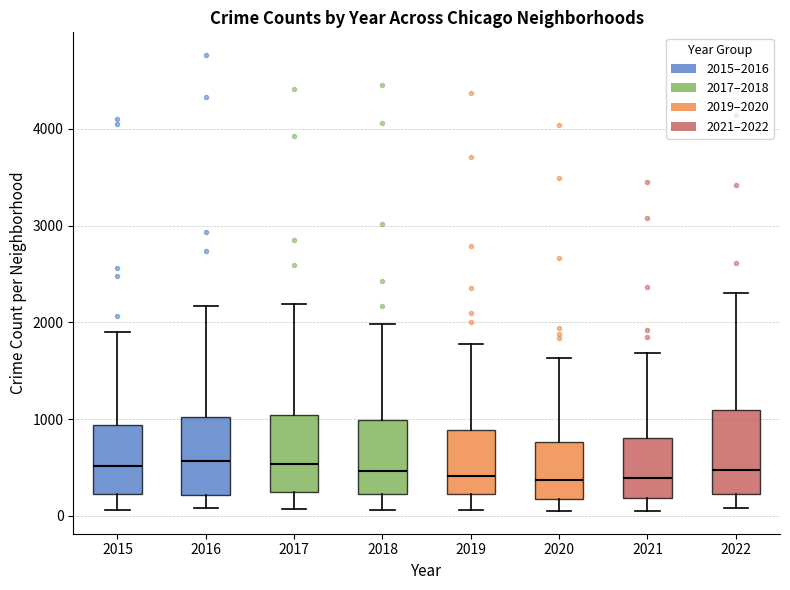

Reading left to right, read every box against the y-axis: the position of its median line, the range the box covers, and the ends of its whiskers. The values are not printed on the chart, so give them approximately, as read against the axis.

2015: median 500, box 200 to 900, whiskers 100 to 1900
2016: median 600, box 200 to 1000, whiskers 100 to 2200
2017: median 500, box 200 to 1000, whiskers 100 to 2200
2018: median 500, box 200 to 1000, whiskers 100 to 2000
2019: median 400, box 200 to 900, whiskers 100 to 1800
2020: median 400, box 200 to 800, whiskers 100 to 1600
2021: median 400, box 200 to 800, whiskers 100 to 1700
2022: median 500, box 200 to 1100, whiskers 100 to 2300